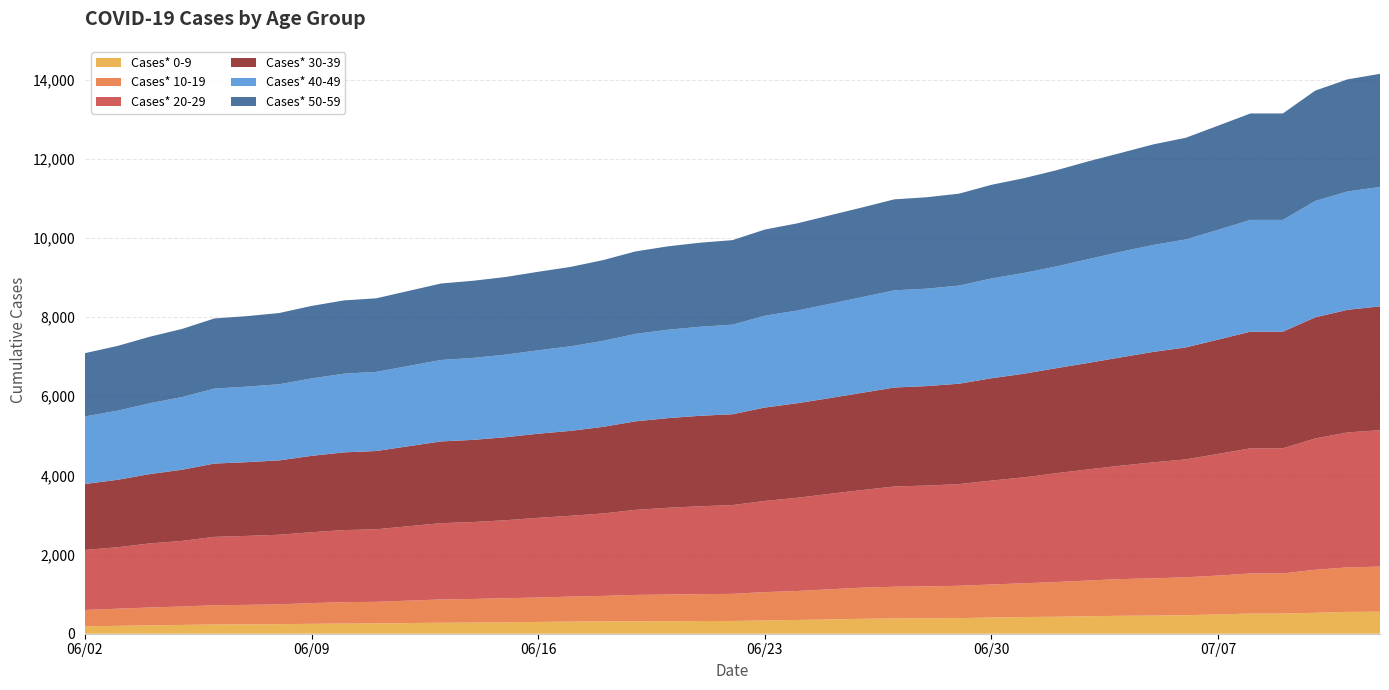

Reading right to left, transcribe all the data shown in this chart.

Cases* 0-9: 556	552	529	510	510	487	468	458	453	442	429	422	409	394	390	387	377	361	348	335	322	321	318	315	312	307	298	288	280	278	260	257	250	241	237	234	222	212	199	186
Cases* 10-19: 1140	1124	1087	1013	1013	982	958	941	928	903	877	853	835	817	806	800	787	761	732	717	685	679	673	665	643	631	617	609	599	588	546	541	524	502	492	486	466	451	433	414
Cases* 20-29: 3446	3409	3317	3161	3161	3073	2978	2931	2865	2808	2749	2676	2625	2569	2547	2533	2465	2412	2354	2303	2243	2220	2191	2148	2083	2042	2013	1971	1943	1927	1833	1820	1790	1758	1742	1727	1657	1618	1552	1516
Cases* 30-39: 3129	3098	3060	2947	2947	2889	2829	2790	2737	2690	2653	2617	2585	2536	2513	2500	2457	2418	2389	2359	2295	2286	2264	2237	2188	2145	2125	2097	2076	2065	1977	1964	1930	1878	1863	1852	1798	1751	1704	1666
Cases* 40-49: 3015	2991	2939	2824	2824	2773	2728	2702	2668	2622	2571	2546	2522	2479	2461	2456	2418	2380	2342	2320	2263	2249	2234	2209	2172	2136	2107	2087	2071	2058	1999	1988	1956	1923	1909	1895	1836	1790	1745	1708
Cases* 50-59: 2859	2832	2789	2689	2689	2631	2568	2541	2497	2471	2429	2394	2365	2323	2310	2298	2264	2236	2202	2177	2135	2124	2106	2083	2040	2006	1984	1961	1949	1932	1859	1851	1831	1800	1780	1771	1721	1680	1636	1598